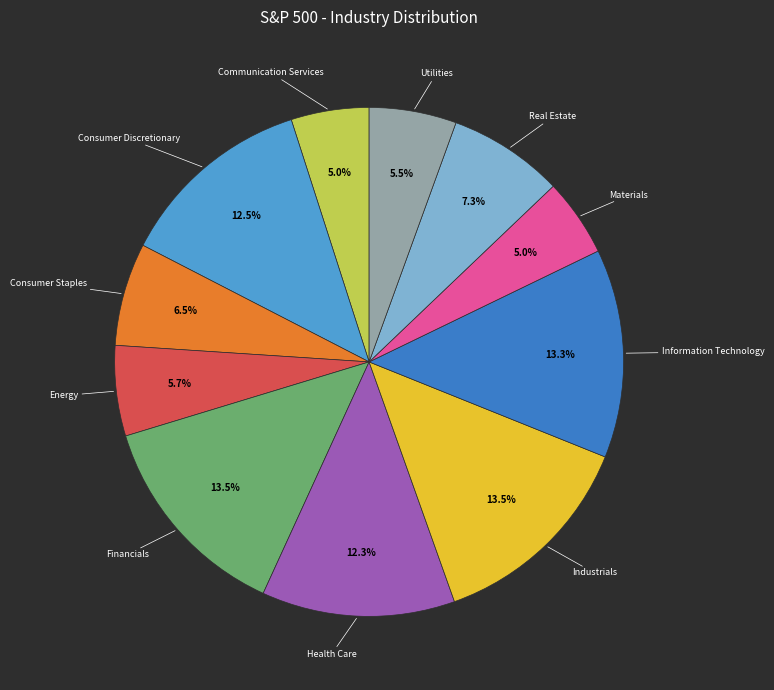

Does Communication Services represent more than half of the total?

No